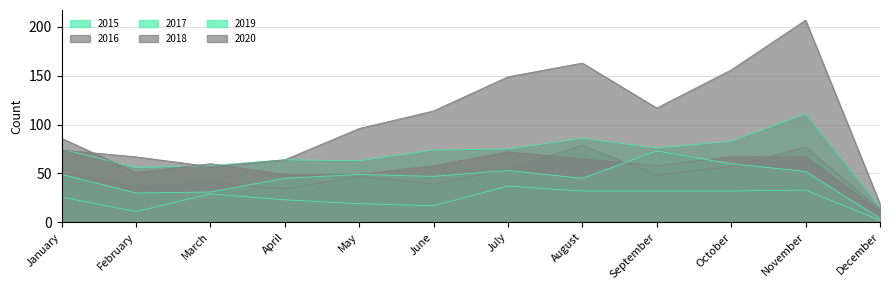

The value of 2020 at October is 44. True or false?

False